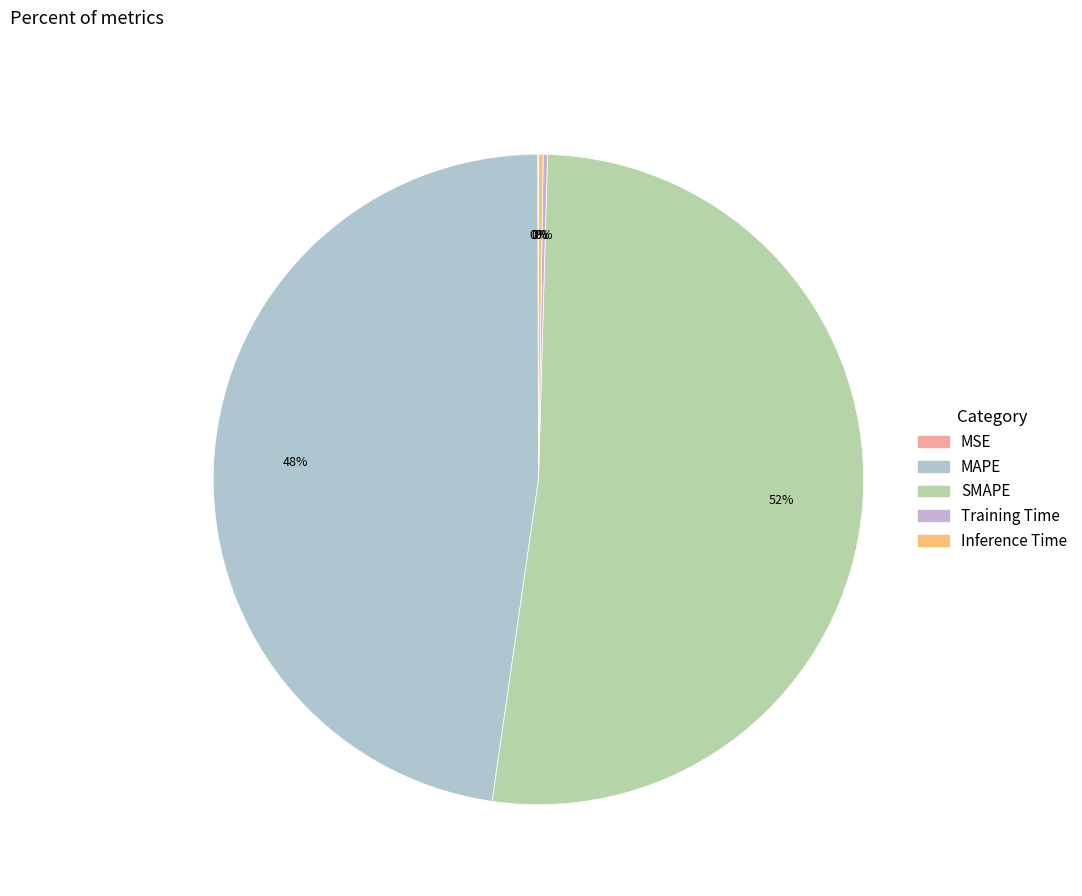

True or false: Inference Time accounts for 11% of the total.

False